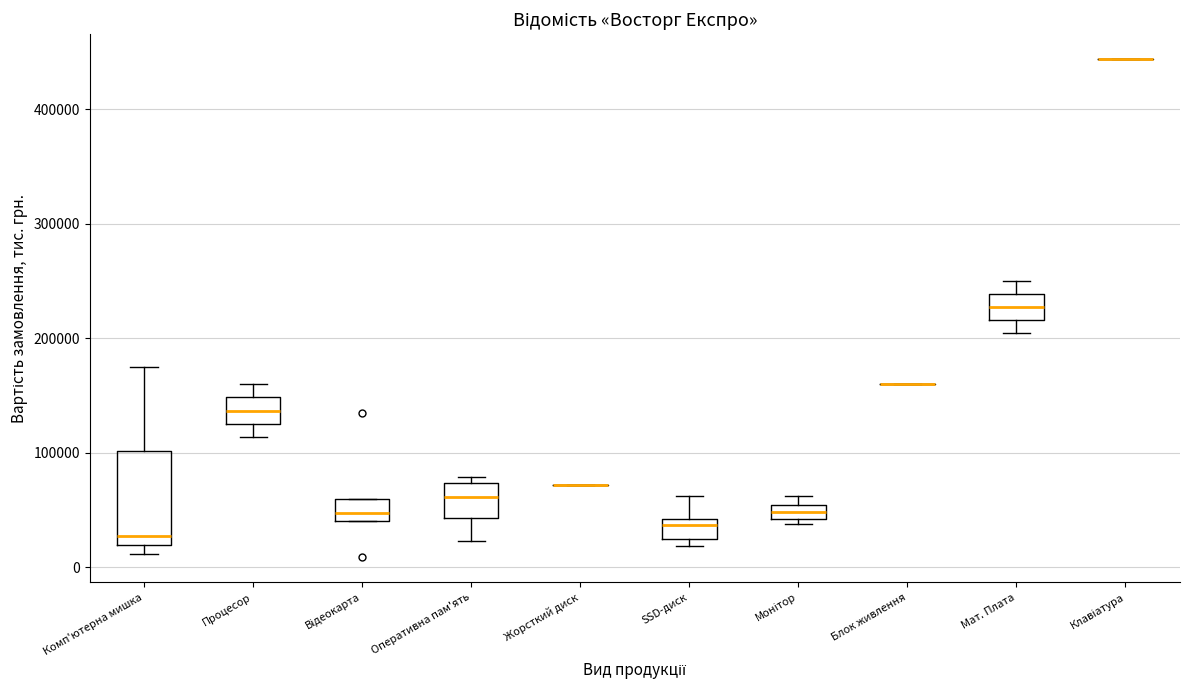

Comparing the boxes themselves (not the whiskers), which one is the tallest?

Комп'ютерна мишка